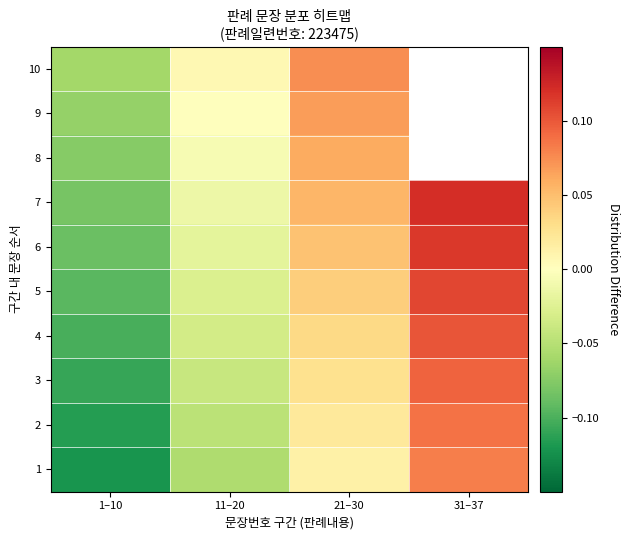

Which category has the lowest value in the 6 series?

1–10